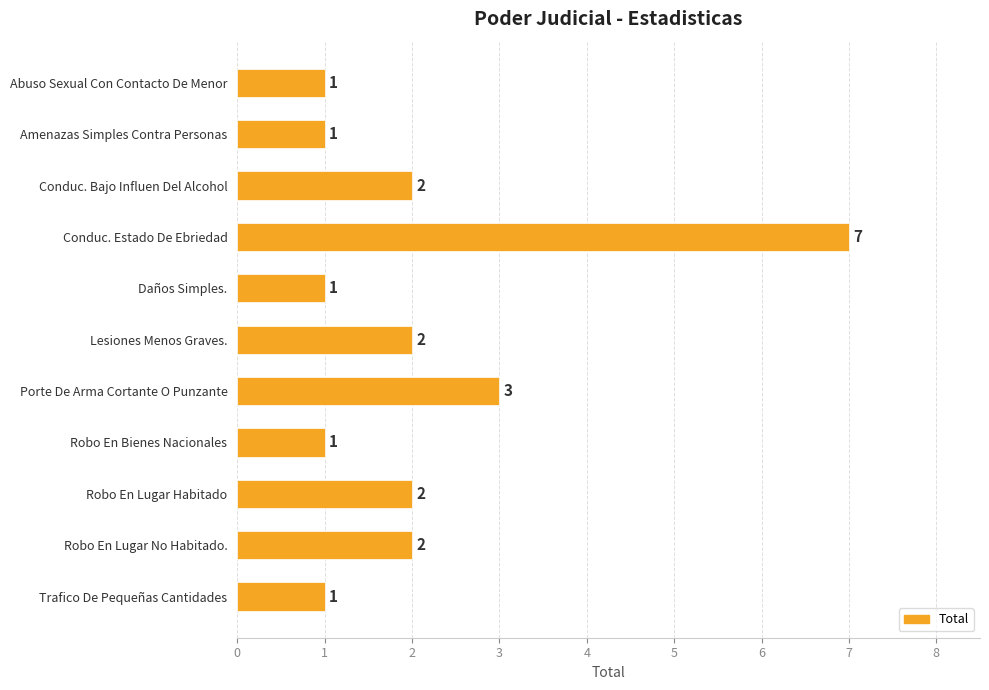

What is the label of the 8th bar from the top?

Robo En Bienes Nacionales